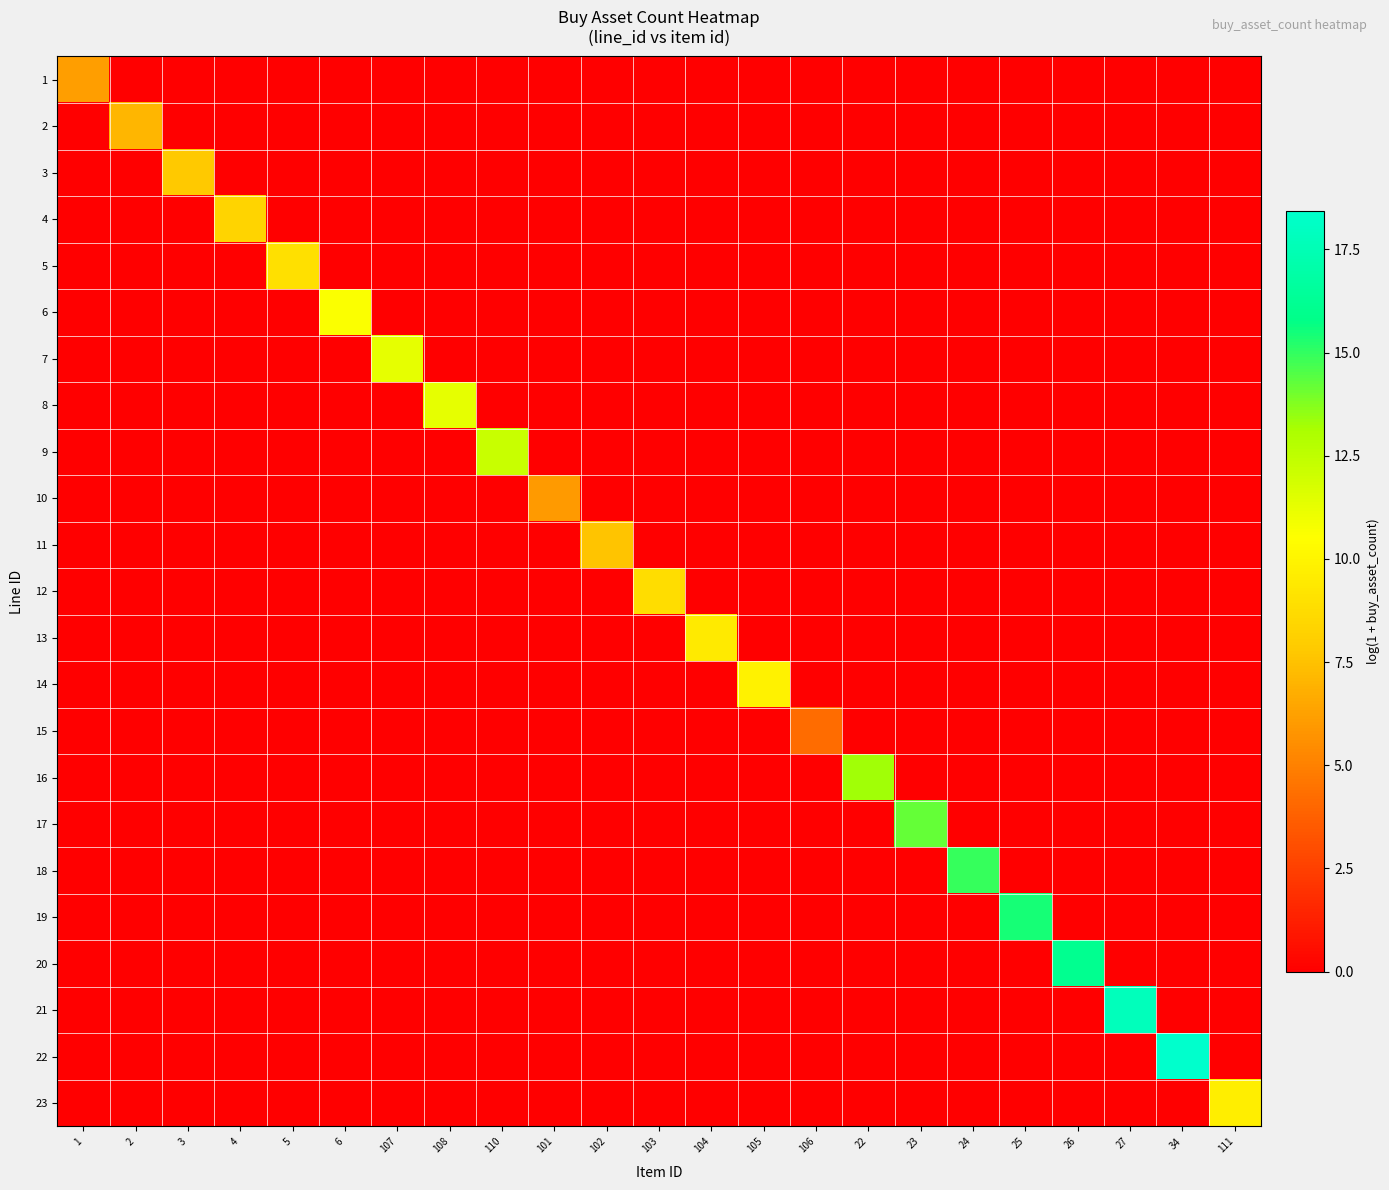

Reading left to right, extract all data points from this chart.

1: 1=6.2	2=0.0	3=0.0	4=0.0	5=0.0	6=0.0	107=0.0	108=0.0	110=0.0	101=0.0	102=0.0	103=0.0	104=0.0	105=0.0	106=0.0	22=0.0	23=0.0	24=0.0	25=0.0	26=0.0	27=0.0	34=0.0	111=0.0
2: 1=0.0	2=7.1	3=0.0	4=0.0	5=0.0	6=0.0	107=0.0	108=0.0	110=0.0	101=0.0	102=0.0	103=0.0	104=0.0	105=0.0	106=0.0	22=0.0	23=0.0	24=0.0	25=0.0	26=0.0	27=0.0	34=0.0	111=0.0
3: 1=0.0	2=0.0	3=7.8	4=0.0	5=0.0	6=0.0	107=0.0	108=0.0	110=0.0	101=0.0	102=0.0	103=0.0	104=0.0	105=0.0	106=0.0	22=0.0	23=0.0	24=0.0	25=0.0	26=0.0	27=0.0	34=0.0	111=0.0
4: 1=0.0	2=0.0	3=0.0	4=8.3	5=0.0	6=0.0	107=0.0	108=0.0	110=0.0	101=0.0	102=0.0	103=0.0	104=0.0	105=0.0	106=0.0	22=0.0	23=0.0	24=0.0	25=0.0	26=0.0	27=0.0	34=0.0	111=0.0
5: 1=0.0	2=0.0	3=0.0	4=0.0	5=9.0	6=0.0	107=0.0	108=0.0	110=0.0	101=0.0	102=0.0	103=0.0	104=0.0	105=0.0	106=0.0	22=0.0	23=0.0	24=0.0	25=0.0	26=0.0	27=0.0	34=0.0	111=0.0
6: 1=0.0	2=0.0	3=0.0	4=0.0	5=0.0	6=10.6	107=0.0	108=0.0	110=0.0	101=0.0	102=0.0	103=0.0	104=0.0	105=0.0	106=0.0	22=0.0	23=0.0	24=0.0	25=0.0	26=0.0	27=0.0	34=0.0	111=0.0
7: 1=0.0	2=0.0	3=0.0	4=0.0	5=0.0	6=0.0	107=11.3	108=0.0	110=0.0	101=0.0	102=0.0	103=0.0	104=0.0	105=0.0	106=0.0	22=0.0	23=0.0	24=0.0	25=0.0	26=0.0	27=0.0	34=0.0	111=0.0
8: 1=0.0	2=0.0	3=0.0	4=0.0	5=0.0	6=0.0	107=0.0	108=11.3	110=0.0	101=0.0	102=0.0	103=0.0	104=0.0	105=0.0	106=0.0	22=0.0	23=0.0	24=0.0	25=0.0	26=0.0	27=0.0	34=0.0	111=0.0
9: 1=0.0	2=0.0	3=0.0	4=0.0	5=0.0	6=0.0	107=0.0	108=0.0	110=12.2	101=0.0	102=0.0	103=0.0	104=0.0	105=0.0	106=0.0	22=0.0	23=0.0	24=0.0	25=0.0	26=0.0	27=0.0	34=0.0	111=0.0
10: 1=0.0	2=0.0	3=0.0	4=0.0	5=0.0	6=0.0	107=0.0	108=0.0	110=0.0	101=6.0	102=0.0	103=0.0	104=0.0	105=0.0	106=0.0	22=0.0	23=0.0	24=0.0	25=0.0	26=0.0	27=0.0	34=0.0	111=0.0
11: 1=0.0	2=0.0	3=0.0	4=0.0	5=0.0	6=0.0	107=0.0	108=0.0	110=0.0	101=0.0	102=7.6	103=0.0	104=0.0	105=0.0	106=0.0	22=0.0	23=0.0	24=0.0	25=0.0	26=0.0	27=0.0	34=0.0	111=0.0
12: 1=0.0	2=0.0	3=0.0	4=0.0	5=0.0	6=0.0	107=0.0	108=0.0	110=0.0	101=0.0	102=0.0	103=8.8	104=0.0	105=0.0	106=0.0	22=0.0	23=0.0	24=0.0	25=0.0	26=0.0	27=0.0	34=0.0	111=0.0
13: 1=0.0	2=0.0	3=0.0	4=0.0	5=0.0	6=0.0	107=0.0	108=0.0	110=0.0	101=0.0	102=0.0	103=0.0	104=9.5	105=0.0	106=0.0	22=0.0	23=0.0	24=0.0	25=0.0	26=0.0	27=0.0	34=0.0	111=0.0
14: 1=0.0	2=0.0	3=0.0	4=0.0	5=0.0	6=0.0	107=0.0	108=0.0	110=0.0	101=0.0	102=0.0	103=0.0	104=0.0	105=9.9	106=0.0	22=0.0	23=0.0	24=0.0	25=0.0	26=0.0	27=0.0	34=0.0	111=0.0
15: 1=0.0	2=0.0	3=0.0	4=0.0	5=0.0	6=0.0	107=0.0	108=0.0	110=0.0	101=0.0	102=0.0	103=0.0	104=0.0	105=0.0	106=4.2	22=0.0	23=0.0	24=0.0	25=0.0	26=0.0	27=0.0	34=0.0	111=0.0
16: 1=0.0	2=0.0	3=0.0	4=0.0	5=0.0	6=0.0	107=0.0	108=0.0	110=0.0	101=0.0	102=0.0	103=0.0	104=0.0	105=0.0	106=0.0	22=13.3	23=0.0	24=0.0	25=0.0	26=0.0	27=0.0	34=0.0	111=0.0
17: 1=0.0	2=0.0	3=0.0	4=0.0	5=0.0	6=0.0	107=0.0	108=0.0	110=0.0	101=0.0	102=0.0	103=0.0	104=0.0	105=0.0	106=0.0	22=0.0	23=14.2	24=0.0	25=0.0	26=0.0	27=0.0	34=0.0	111=0.0
18: 1=0.0	2=0.0	3=0.0	4=0.0	5=0.0	6=0.0	107=0.0	108=0.0	110=0.0	101=0.0	102=0.0	103=0.0	104=0.0	105=0.0	106=0.0	22=0.0	23=0.0	24=14.9	25=0.0	26=0.0	27=0.0	34=0.0	111=0.0
19: 1=0.0	2=0.0	3=0.0	4=0.0	5=0.0	6=0.0	107=0.0	108=0.0	110=0.0	101=0.0	102=0.0	103=0.0	104=0.0	105=0.0	106=0.0	22=0.0	23=0.0	24=0.0	25=15.4	26=0.0	27=0.0	34=0.0	111=0.0
20: 1=0.0	2=0.0	3=0.0	4=0.0	5=0.0	6=0.0	107=0.0	108=0.0	110=0.0	101=0.0	102=0.0	103=0.0	104=0.0	105=0.0	106=0.0	22=0.0	23=0.0	24=0.0	25=0.0	26=16.1	27=0.0	34=0.0	111=0.0
21: 1=0.0	2=0.0	3=0.0	4=0.0	5=0.0	6=0.0	107=0.0	108=0.0	110=0.0	101=0.0	102=0.0	103=0.0	104=0.0	105=0.0	106=0.0	22=0.0	23=0.0	24=0.0	25=0.0	26=0.0	27=17.7	34=0.0	111=0.0
22: 1=0.0	2=0.0	3=0.0	4=0.0	5=0.0	6=0.0	107=0.0	108=0.0	110=0.0	101=0.0	102=0.0	103=0.0	104=0.0	105=0.0	106=0.0	22=0.0	23=0.0	24=0.0	25=0.0	26=0.0	27=0.0	34=18.4	111=0.0
23: 1=0.0	2=0.0	3=0.0	4=0.0	5=0.0	6=0.0	107=0.0	108=0.0	110=0.0	101=0.0	102=0.0	103=0.0	104=0.0	105=0.0	106=0.0	22=0.0	23=0.0	24=0.0	25=0.0	26=0.0	27=0.0	34=0.0	111=9.7